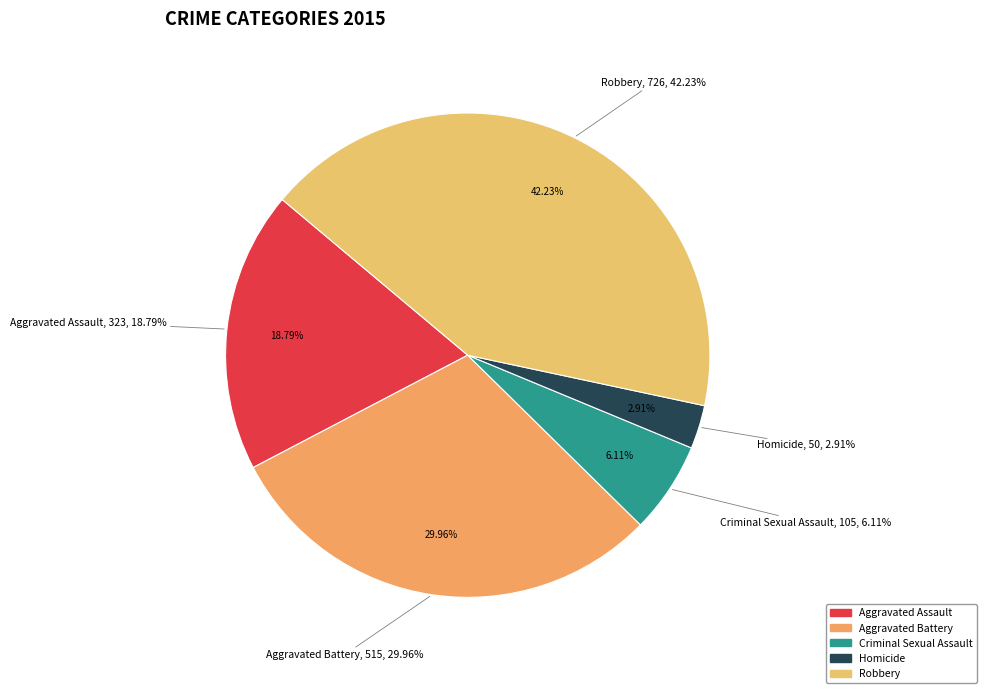

How much of the chart is everything except Aggravated Assault?

81.2%